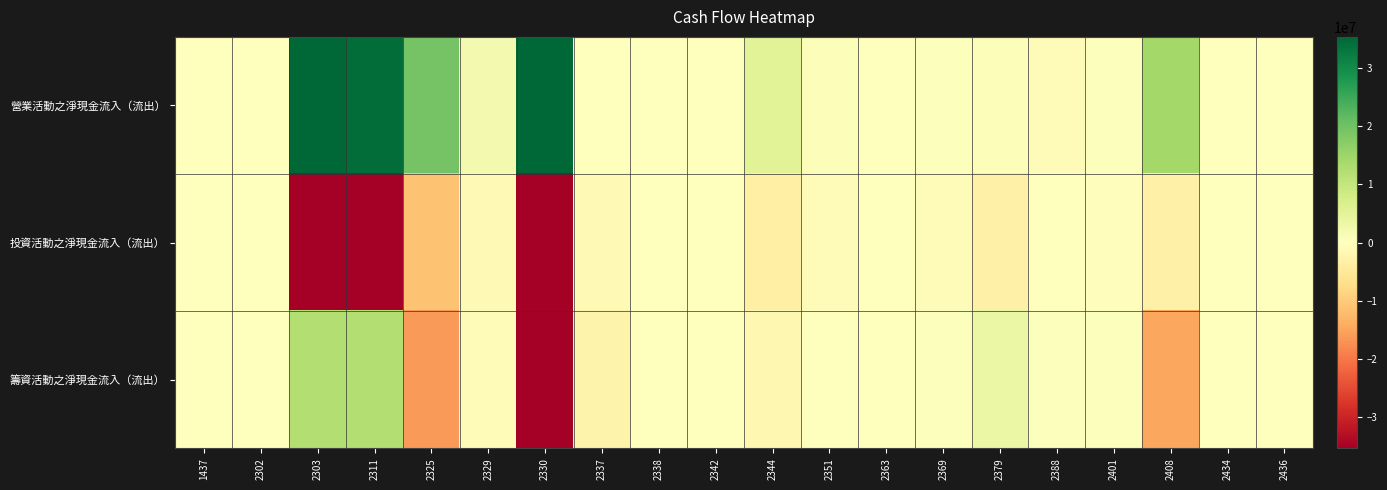

What is the difference between the highest and lowest values at 2330?

507257196